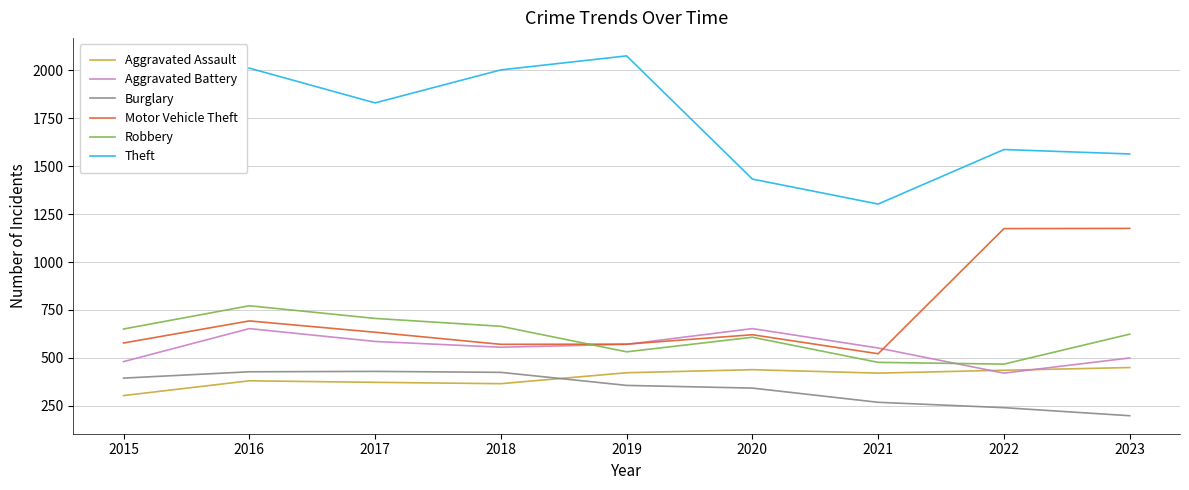

What is the approximate value of Burglary at 2019, to the nearest 5?

355